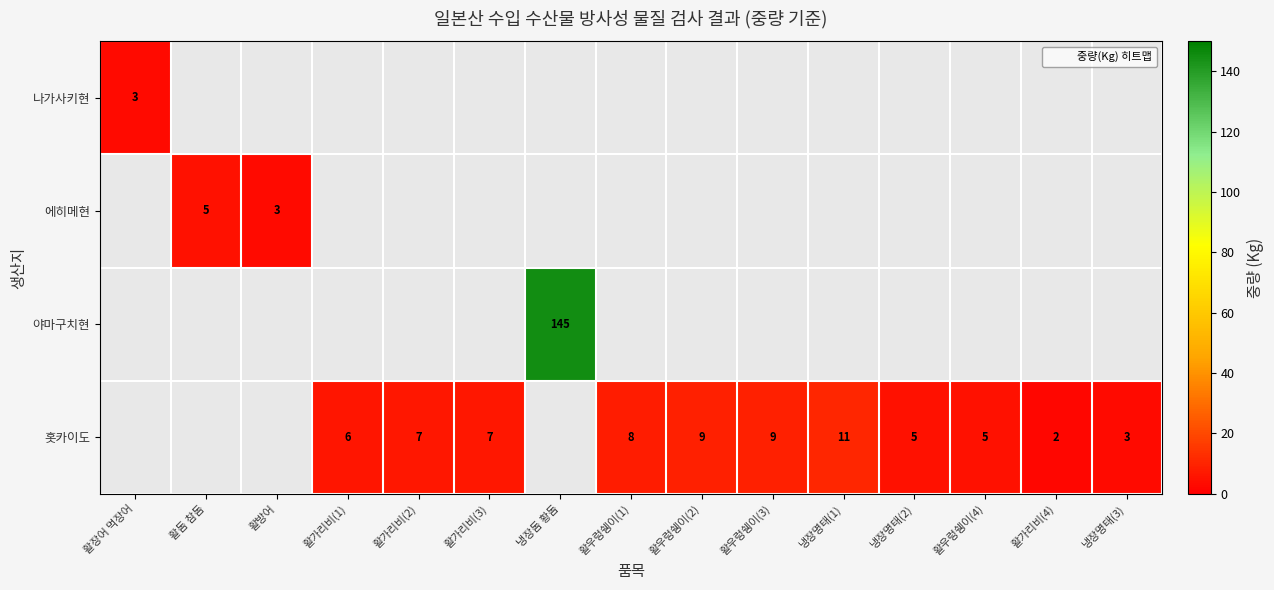

The 야마구치현 series shows 145 at 냉장돔 황돔. True or false?

True